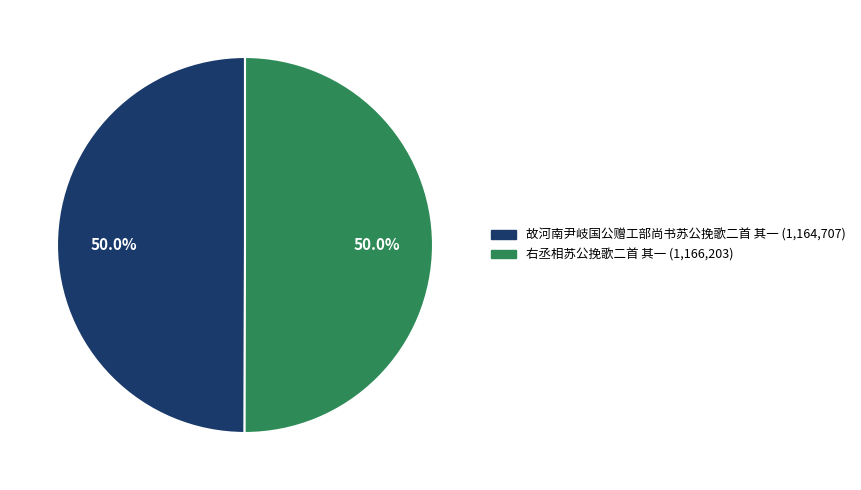

Approximately how many times larger is the value at 右丞相苏公挽歌二首 其一 compared to 故河南尹岐国公赠工部尚书苏公挽歌二首 其一?

1.0